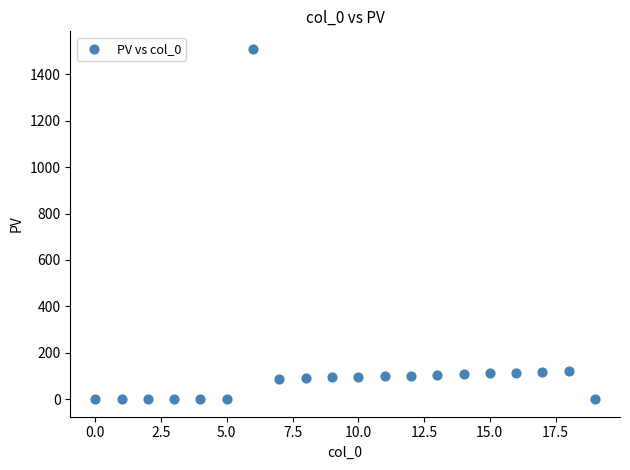

What is the range of Y values (max minus min)?

1510